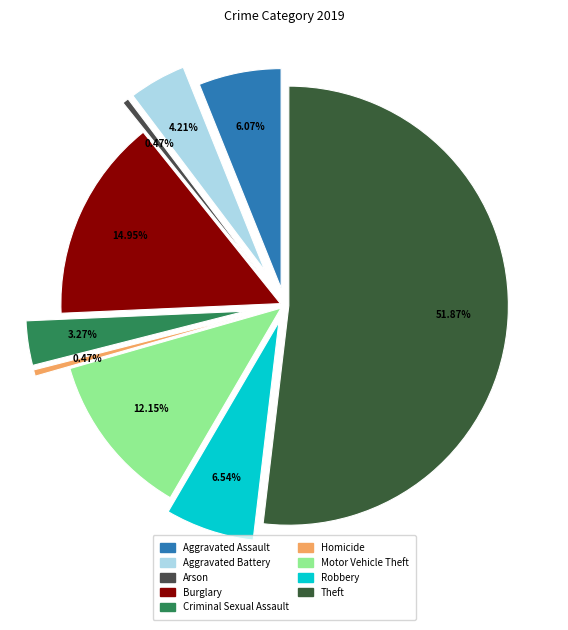

What percentage is the Aggravated Assault slice, to the nearest percent?

6%